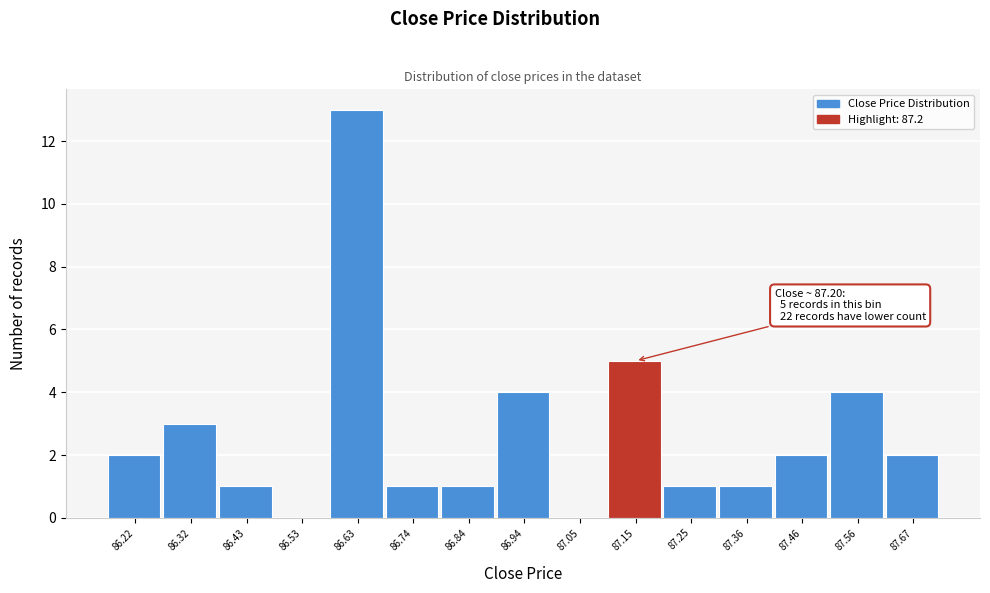

Reading right to left, extract all data points from this chart.

87.67=2	87.56=4	87.46=2	87.36=1	87.25=1	87.15=5	87.05=0	86.94=4	86.84=1	86.74=1	86.63=13	86.53=0	86.43=1	86.32=3	86.22=2